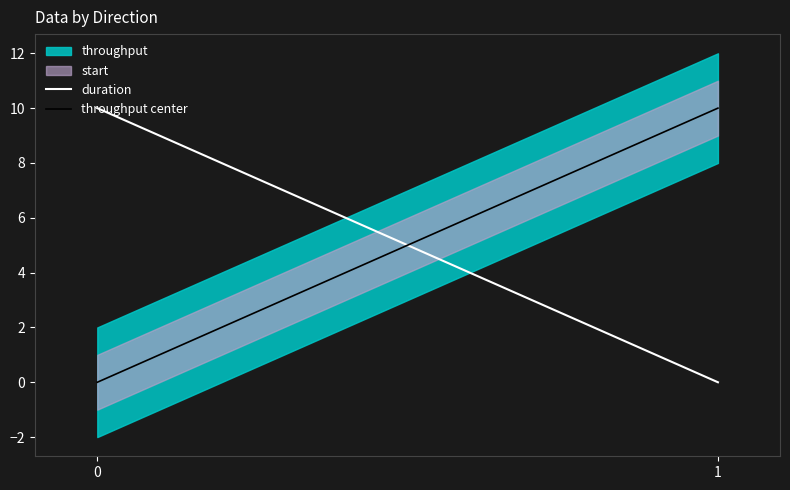

Which series has the largest range (max minus min)?

throughput center